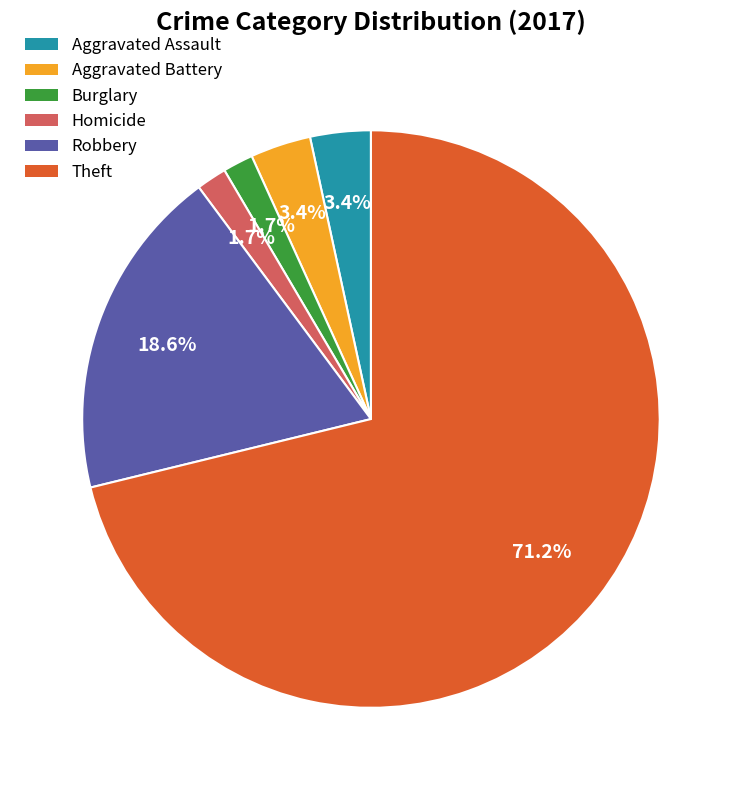

Is it true that Robbery is 19% of the pie?

True